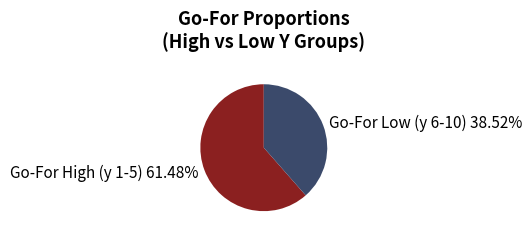

Is there a majority slice in this chart?

Yes